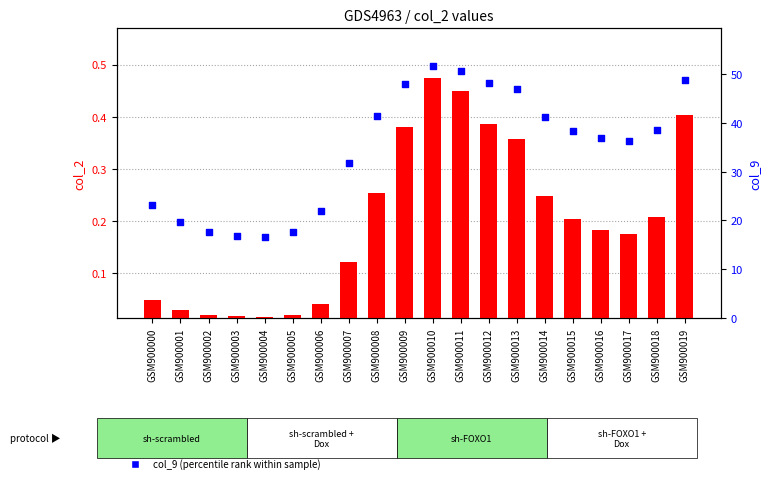

Which series has the widest spread of Y values?

col_9 (percentile rank)